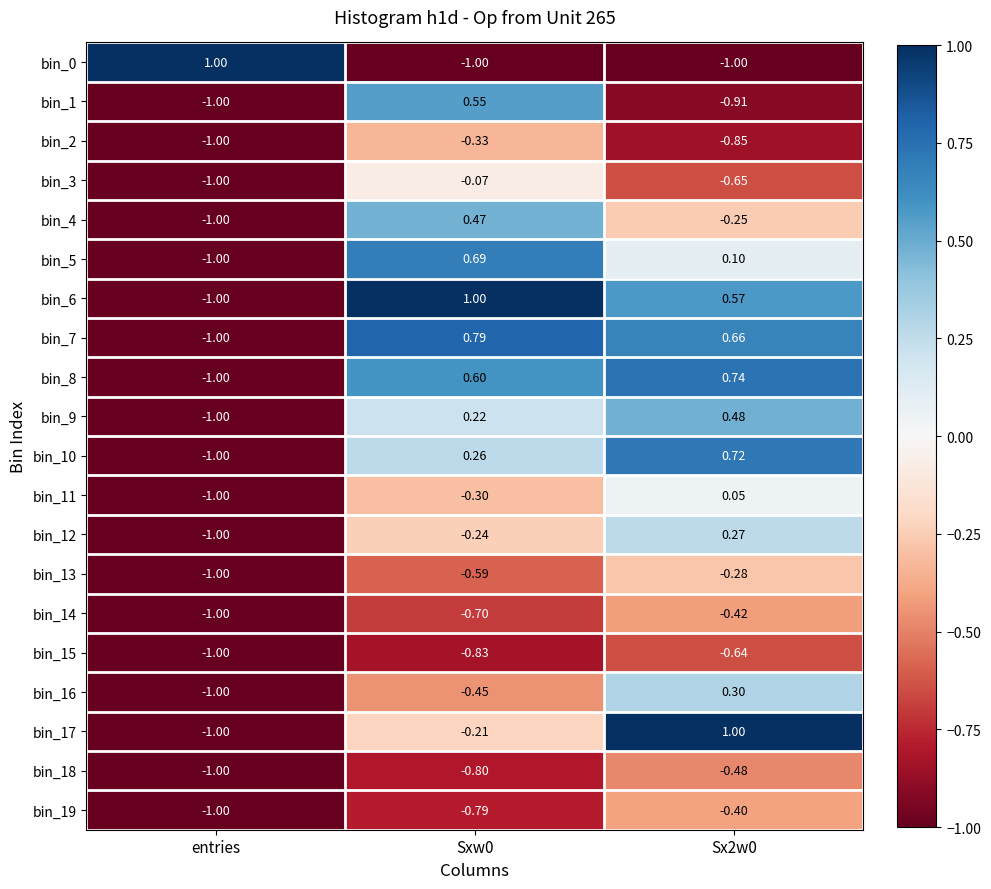

Reading right to left, extract all data points from this chart.

bin_0: Sx2w0=-1.0	Sxw0=-1.0	entries=1.0
bin_1: Sx2w0=-0.9	Sxw0=0.6	entries=-1.0
bin_2: Sx2w0=-0.8	Sxw0=-0.3	entries=-1.0
bin_3: Sx2w0=-0.7	Sxw0=-0.1	entries=-1.0
bin_4: Sx2w0=-0.2	Sxw0=0.5	entries=-1.0
bin_5: Sx2w0=0.1	Sxw0=0.7	entries=-1.0
bin_6: Sx2w0=0.6	Sxw0=1.0	entries=-1.0
bin_7: Sx2w0=0.7	Sxw0=0.8	entries=-1.0
bin_8: Sx2w0=0.7	Sxw0=0.6	entries=-1.0
bin_9: Sx2w0=0.5	Sxw0=0.2	entries=-1.0
bin_10: Sx2w0=0.7	Sxw0=0.3	entries=-1.0
bin_11: Sx2w0=0.1	Sxw0=-0.3	entries=-1.0
bin_12: Sx2w0=0.3	Sxw0=-0.2	entries=-1.0
bin_13: Sx2w0=-0.3	Sxw0=-0.6	entries=-1.0
bin_14: Sx2w0=-0.4	Sxw0=-0.7	entries=-1.0
bin_15: Sx2w0=-0.6	Sxw0=-0.8	entries=-1.0
bin_16: Sx2w0=0.3	Sxw0=-0.5	entries=-1.0
bin_17: Sx2w0=1.0	Sxw0=-0.2	entries=-1.0
bin_18: Sx2w0=-0.5	Sxw0=-0.8	entries=-1.0
bin_19: Sx2w0=-0.4	Sxw0=-0.8	entries=-1.0